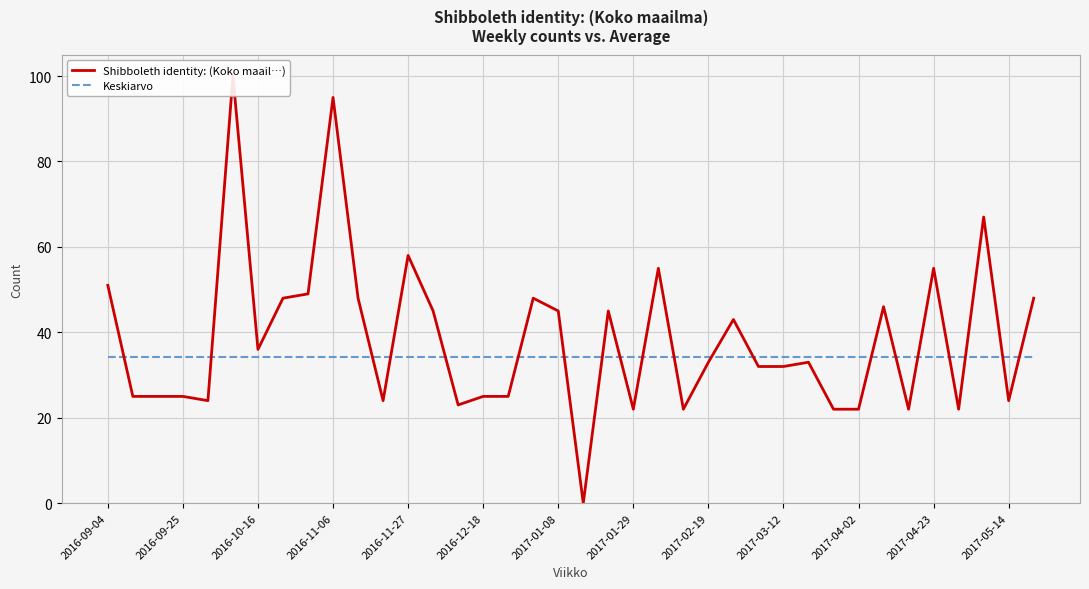

True or false: Keskiarvo has a value of 44.7 at 14.

False